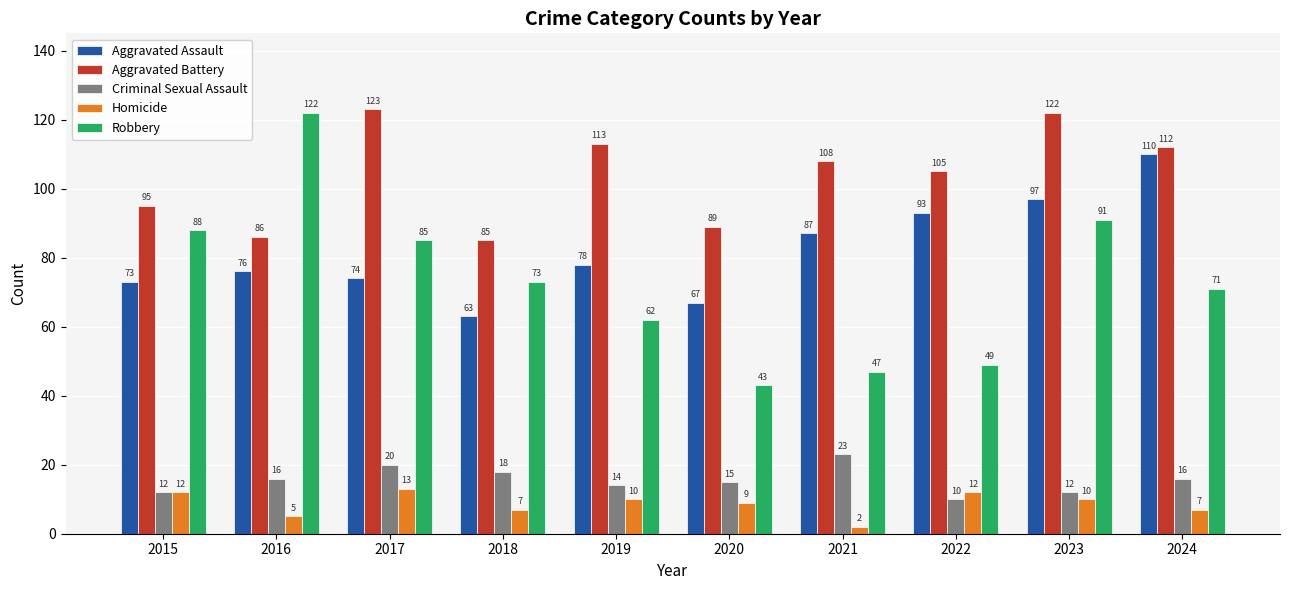

What is the value of the Aggravated Battery bar at the 1st from the left?

95